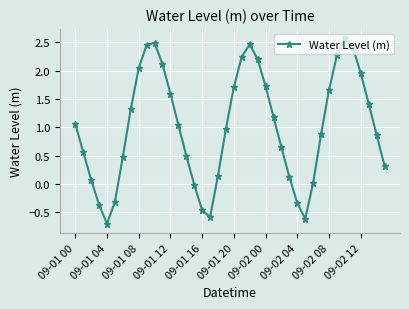

How many interior local valleys (lower than both neighbors) does the data have?

3